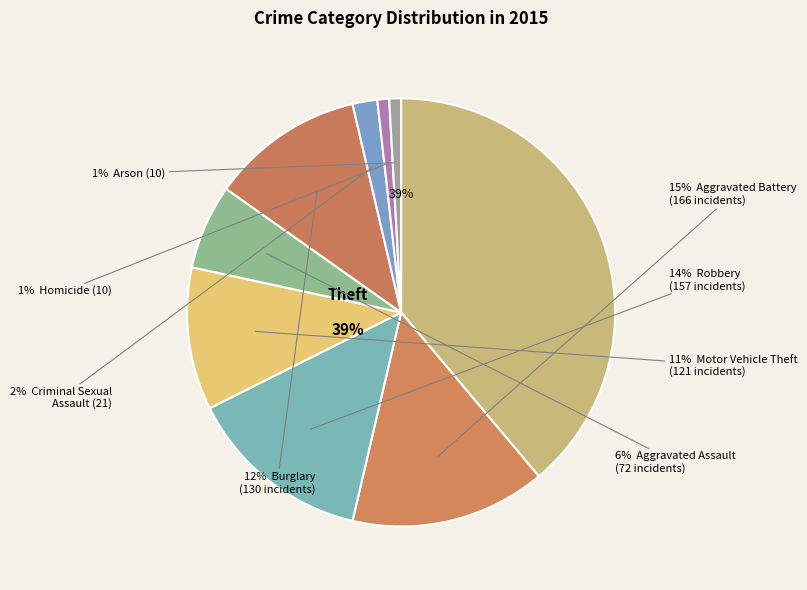

To the nearest percent, what percentage of the pie is Homicide?

1%